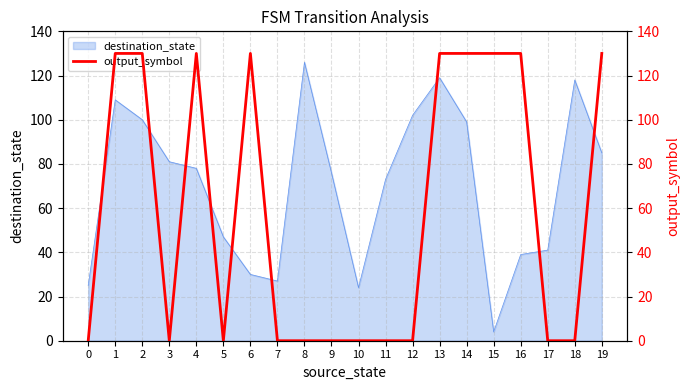

How many positive values are there?

9